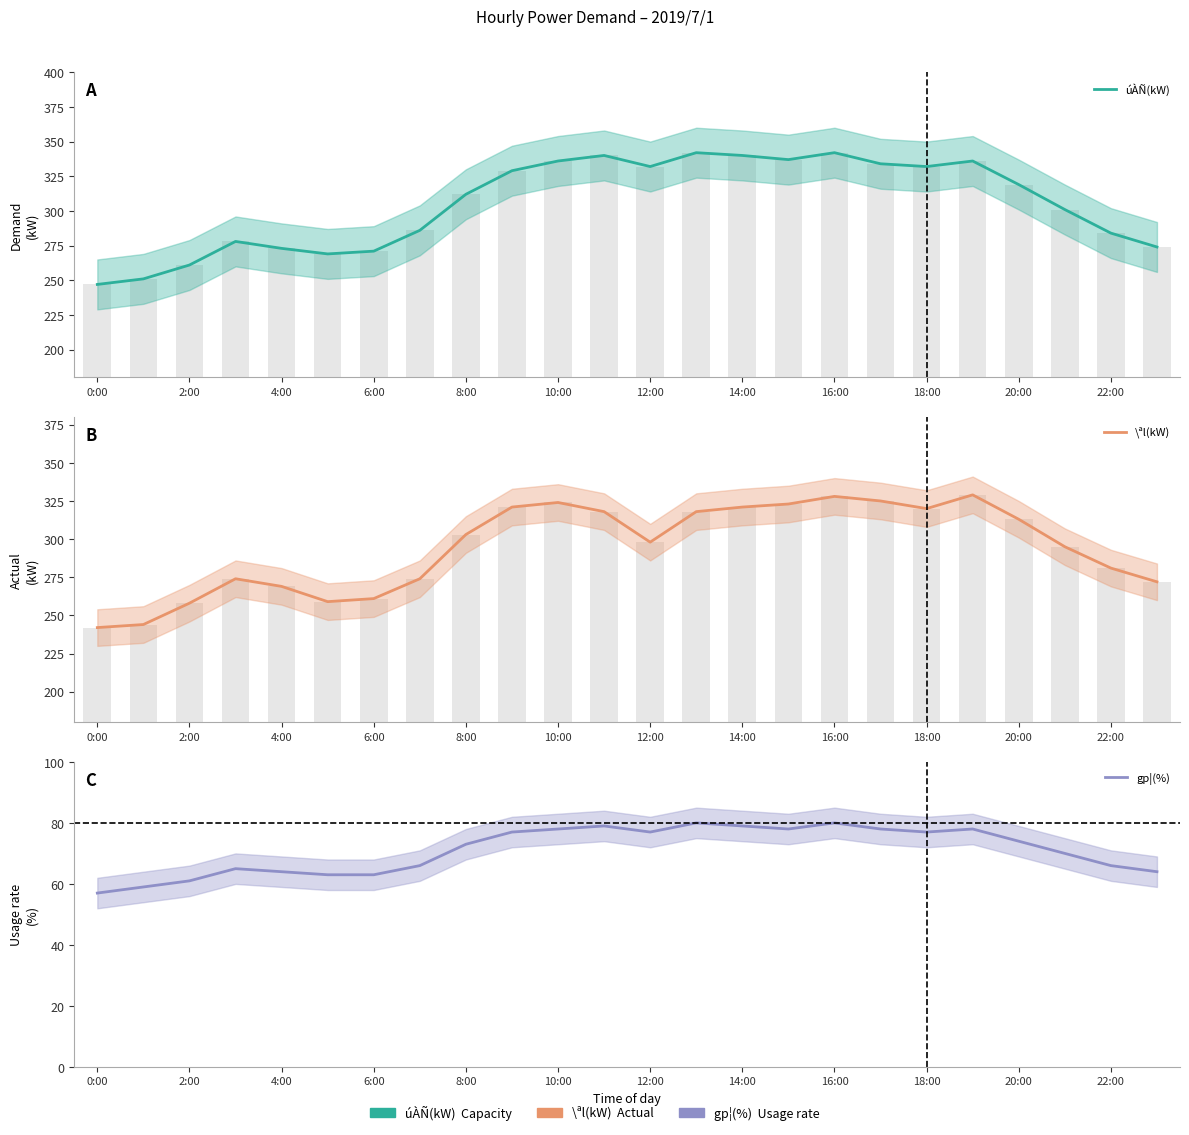

At which category is the sum across all series the highest?

16:00